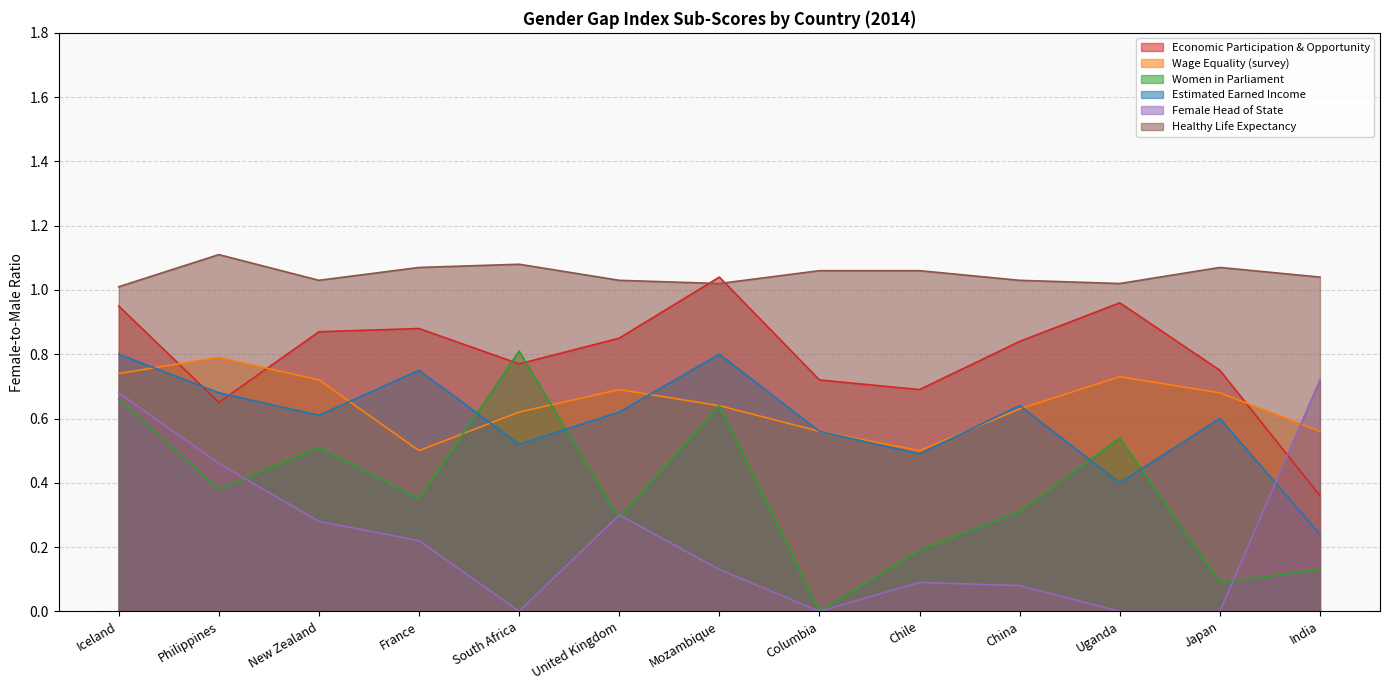

Which label corresponds to the largest value in the chart?

Philippines